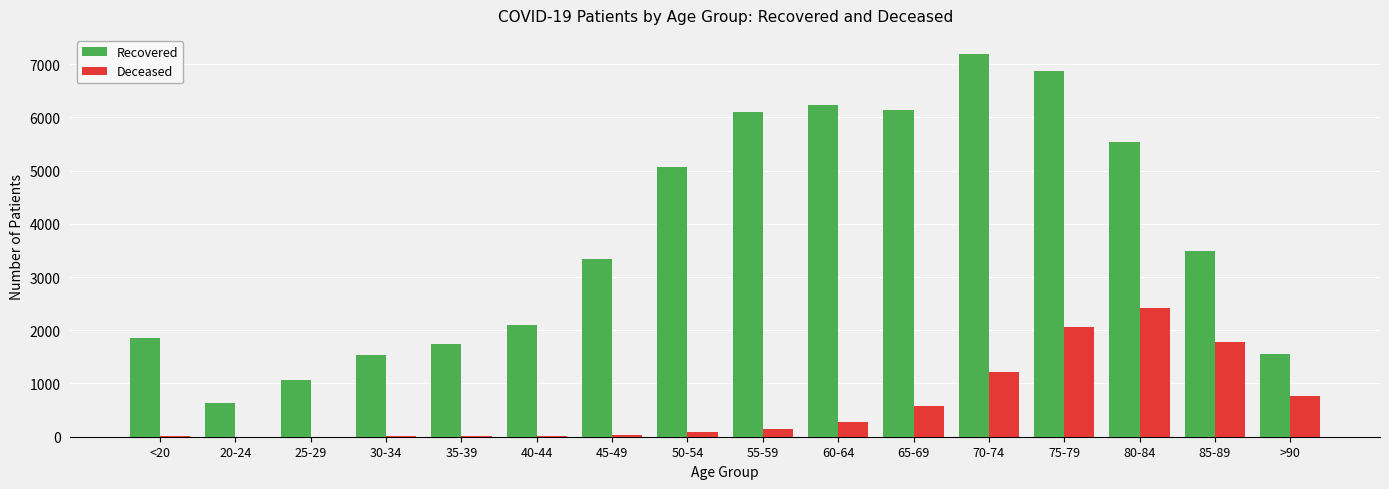

Which series has the largest total across all categories?

Recovered